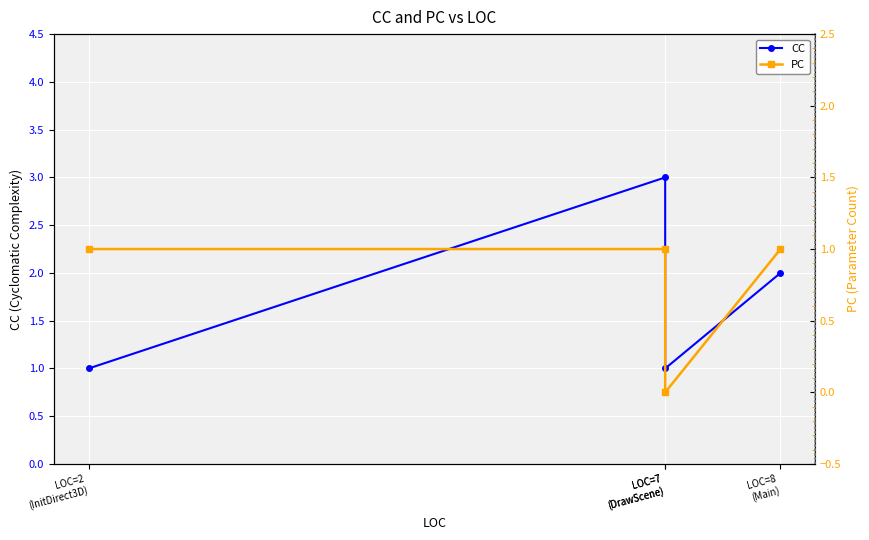

Is it true that PC equals 1 at LOC=7
(DrawScene)?

False